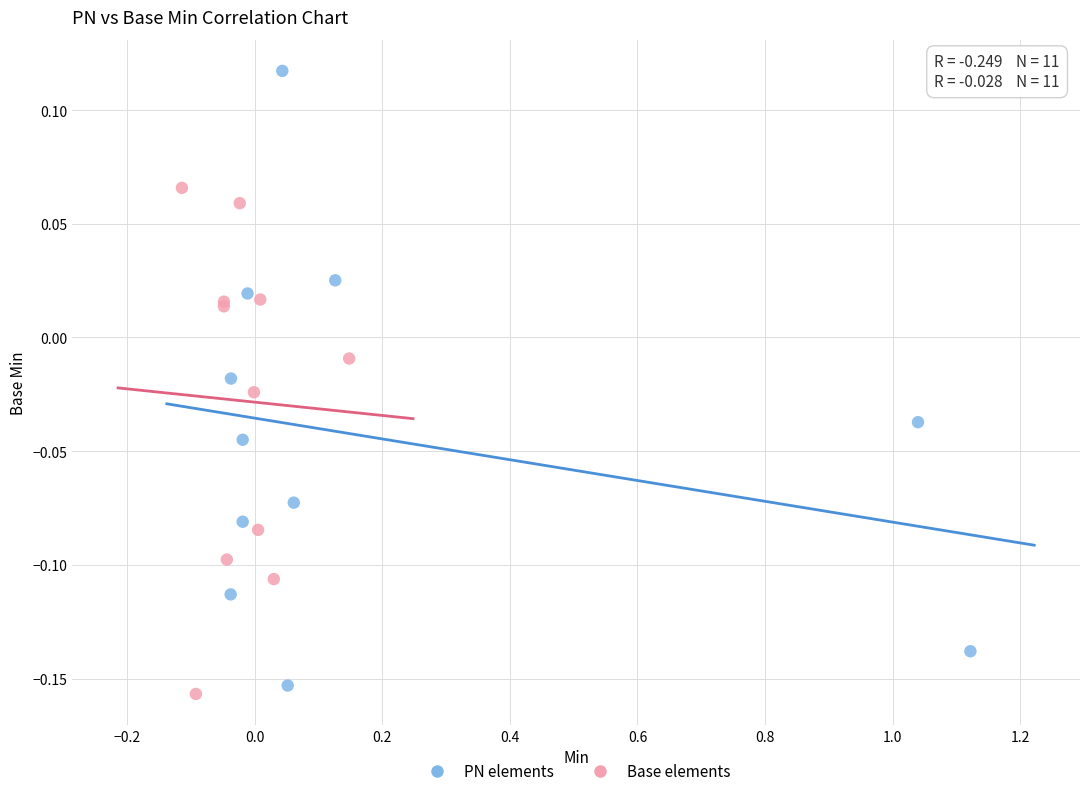

Which series contains the highest Y value?

PN elements